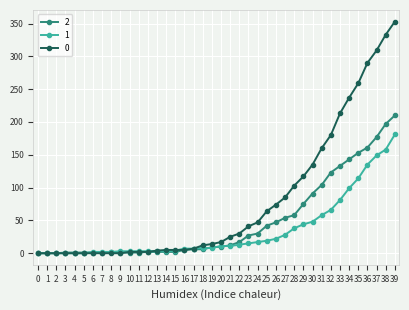

How many data points in 2 are less than 10?

20